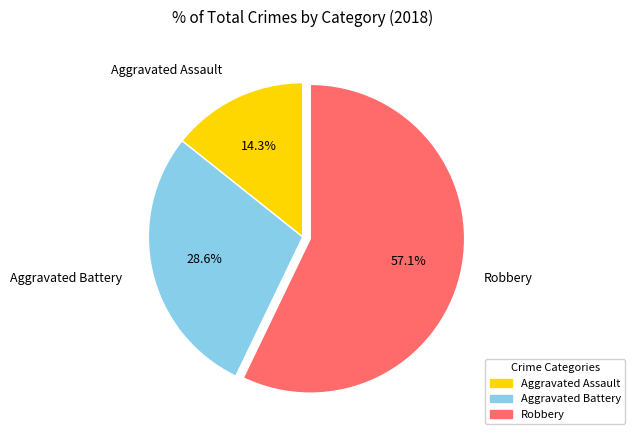

The Aggravated Assault slice represents 14% of the pie. True or false?

True